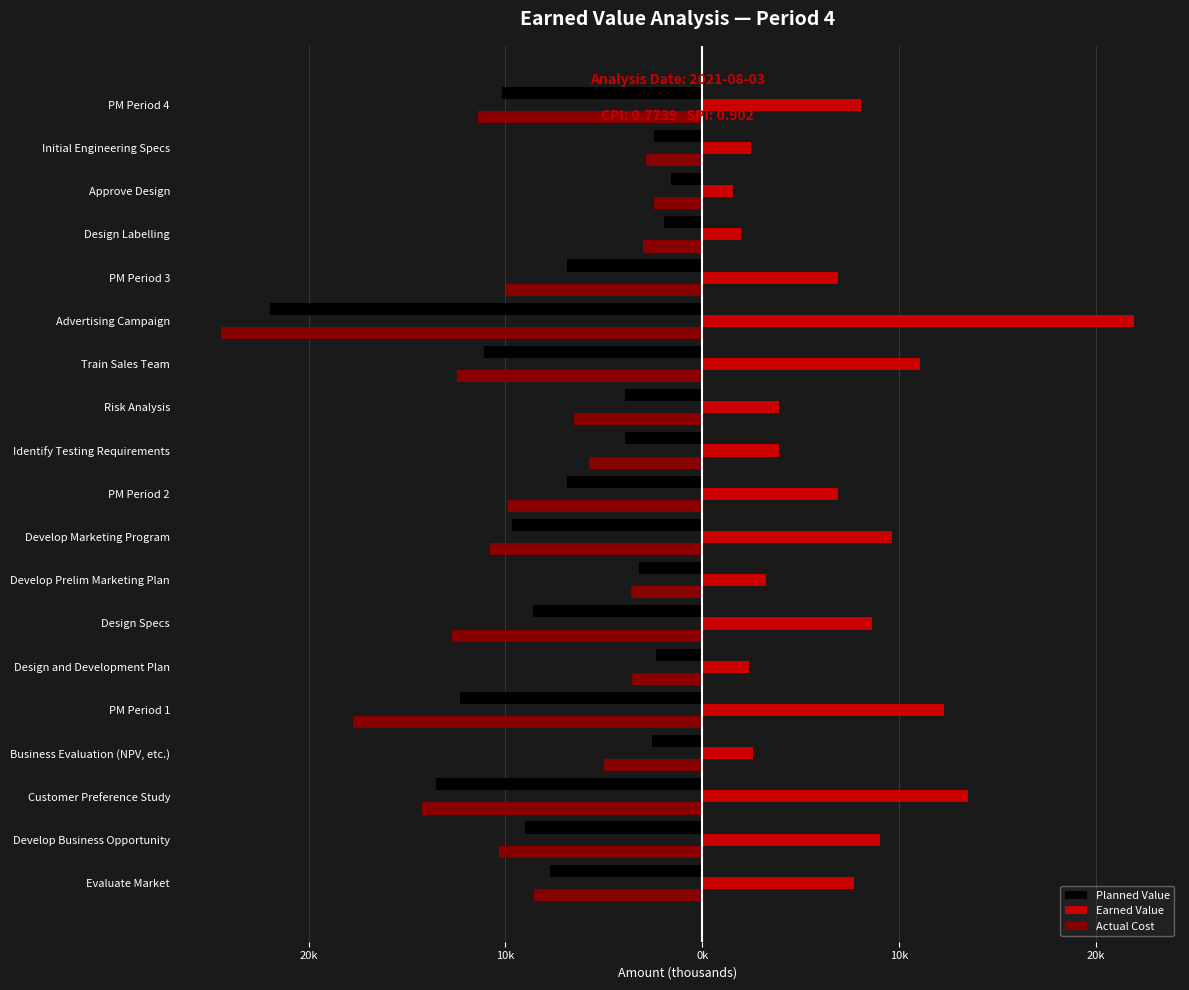

What are all the series names shown in the legend?

Planned Value, Earned Value, Actual Cost